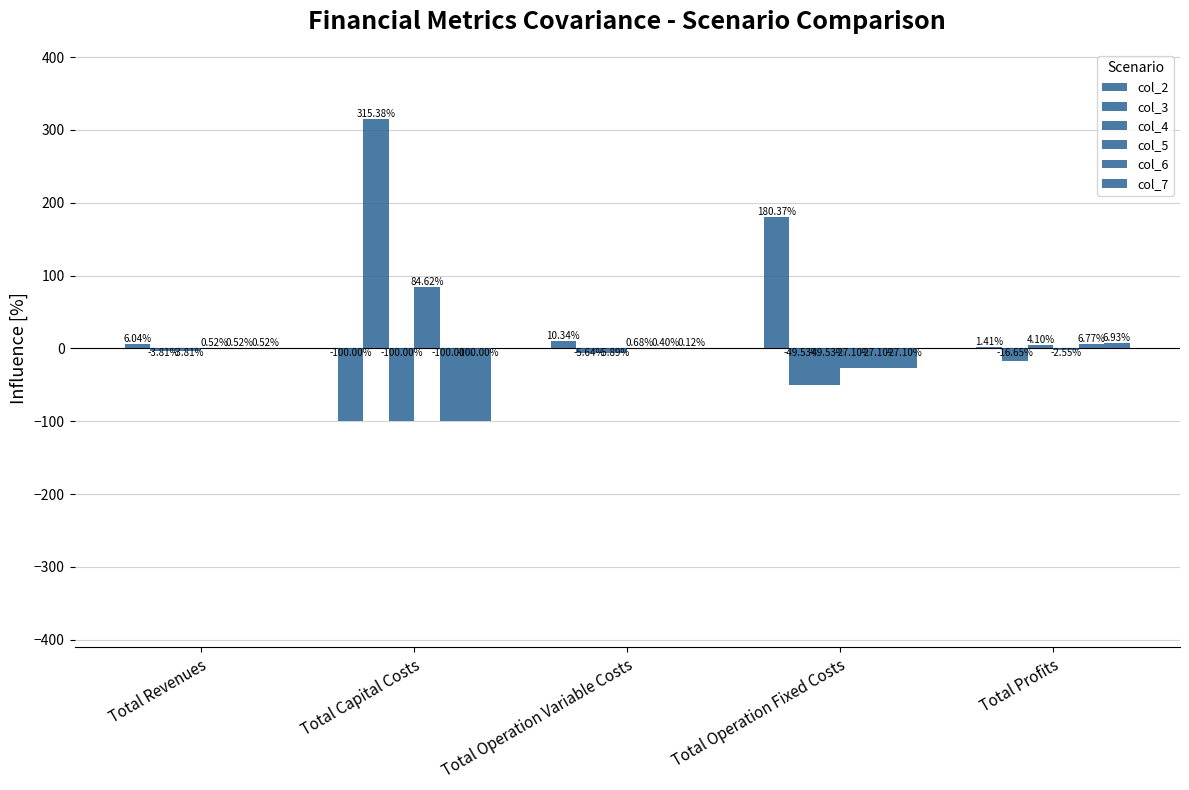

True or false: col_3 has a value of -78.7 at Total Operation Fixed Costs.

False